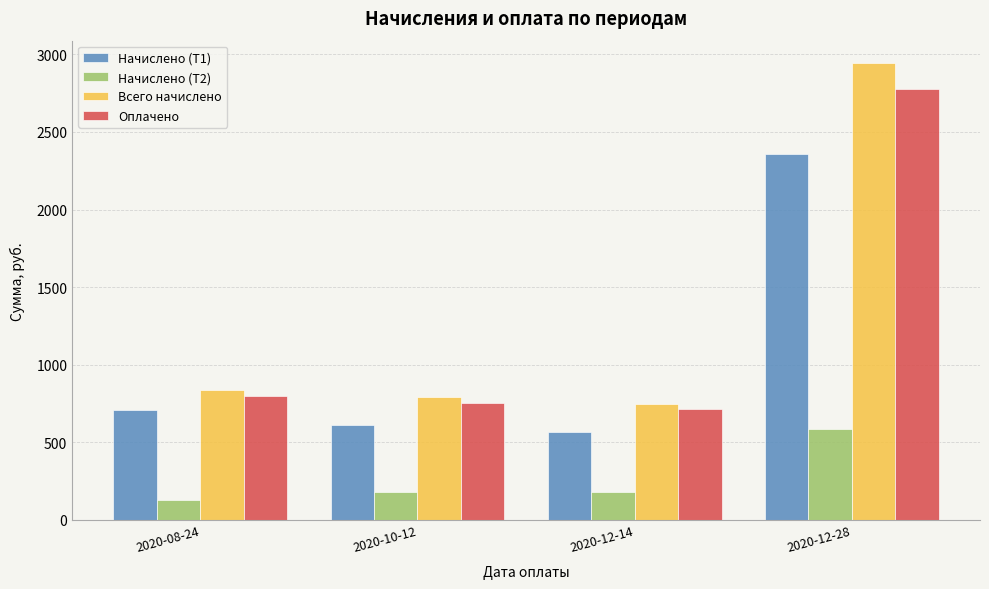

What is the difference between the maximum and minimum values in the Оплачено series?

2062.1